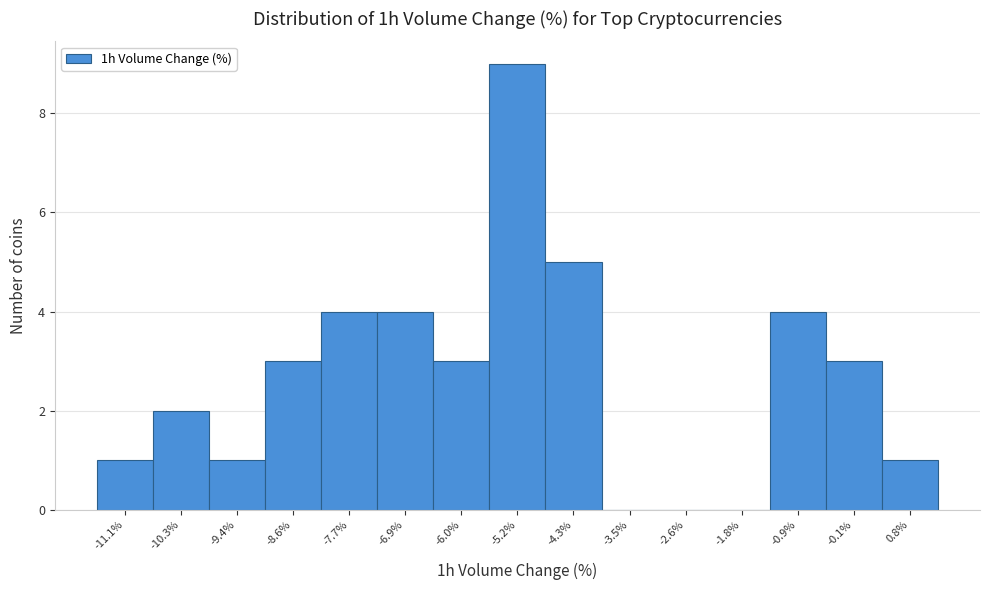

Reading left to right, extract all data points from this chart.

-11.1%=1	-10.3%=2	-9.4%=1	-8.6%=3	-7.7%=4	-6.9%=4	-6.0%=3	-5.2%=9	-4.3%=5	-3.5%=0	-2.6%=0	-1.8%=0	-0.9%=4	-0.1%=3	0.8%=1